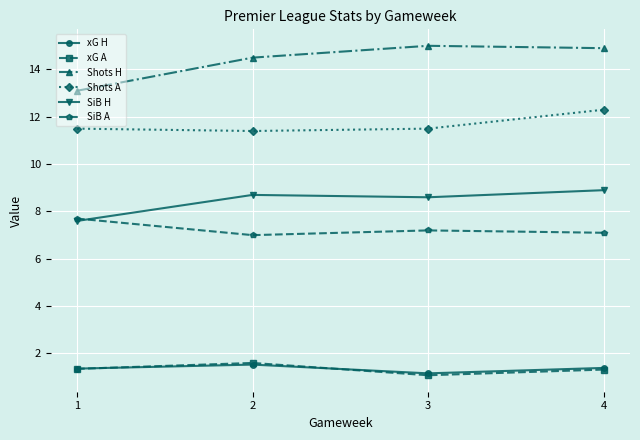

What is the difference between the highest and lowest values at 2?

13.0